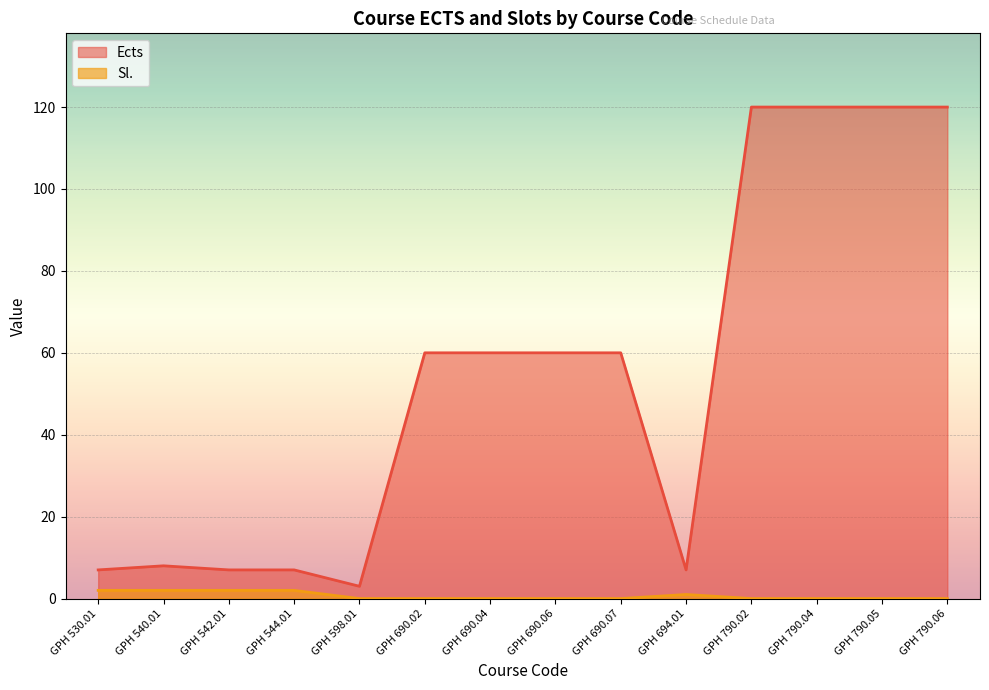

Between GPH 544.01 and GPH 694.01, which series saw the biggest shift?

Sl.